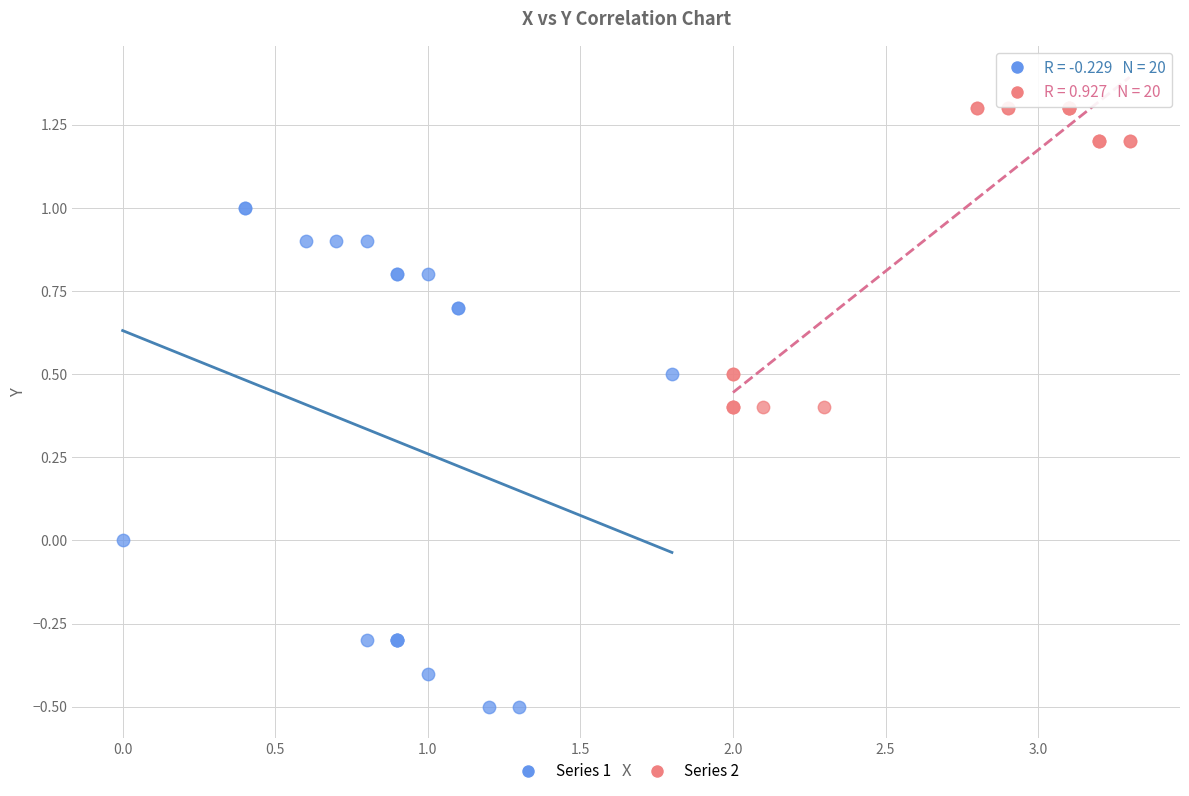

Which series reaches the maximum Y coordinate?

Series 2